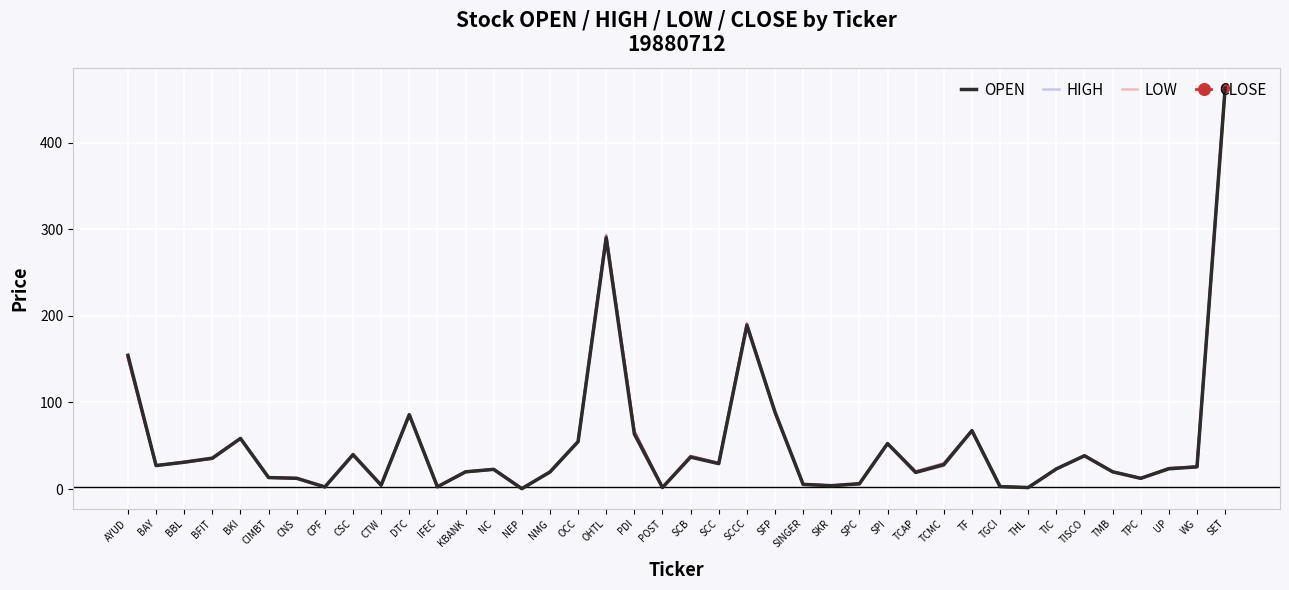

List the series in order of their overall mean, lowest first.

LOW, OPEN, CLOSE, HIGH